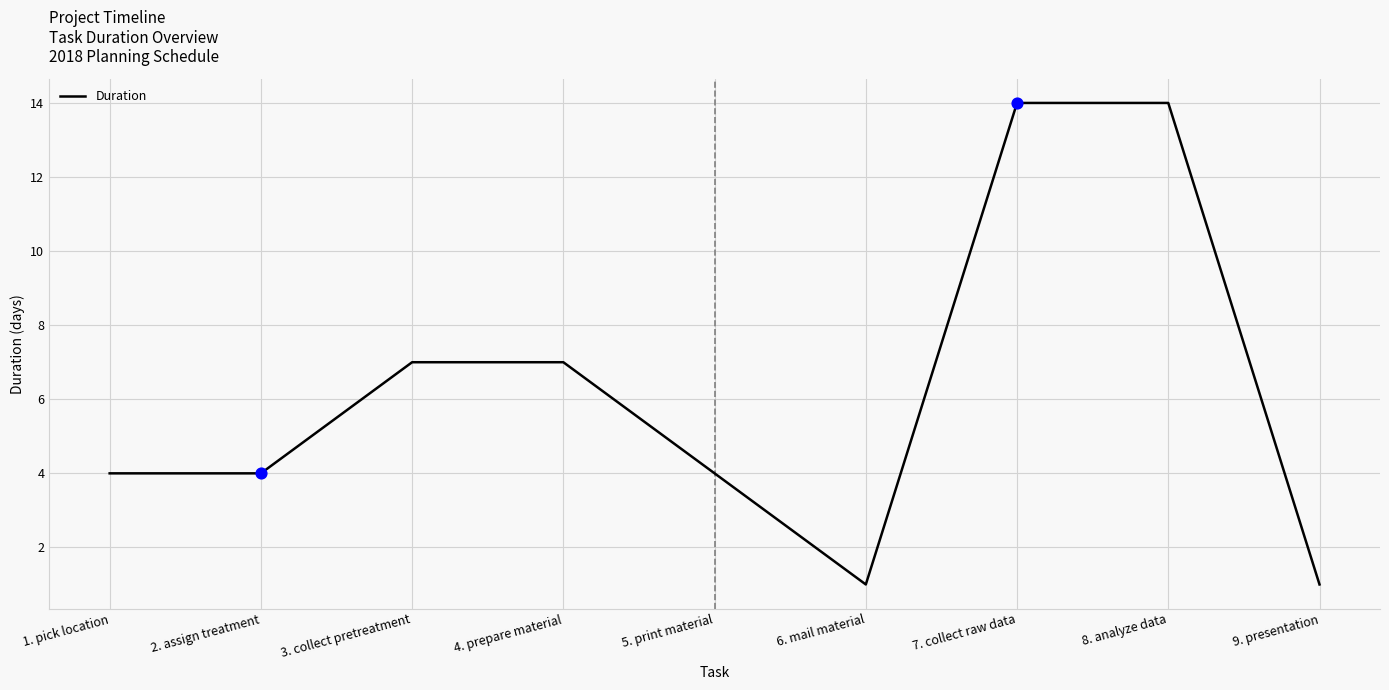

Which has a higher value, 8. analyze data or 9. presentation?

8. analyze data